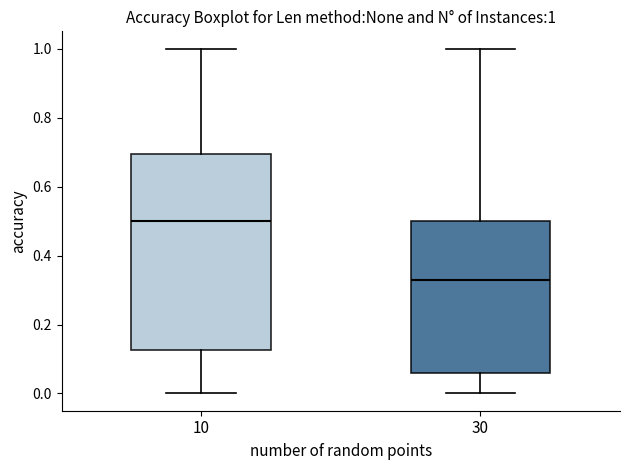

Which box is the tallest, from its lower edge to its upper edge?

10